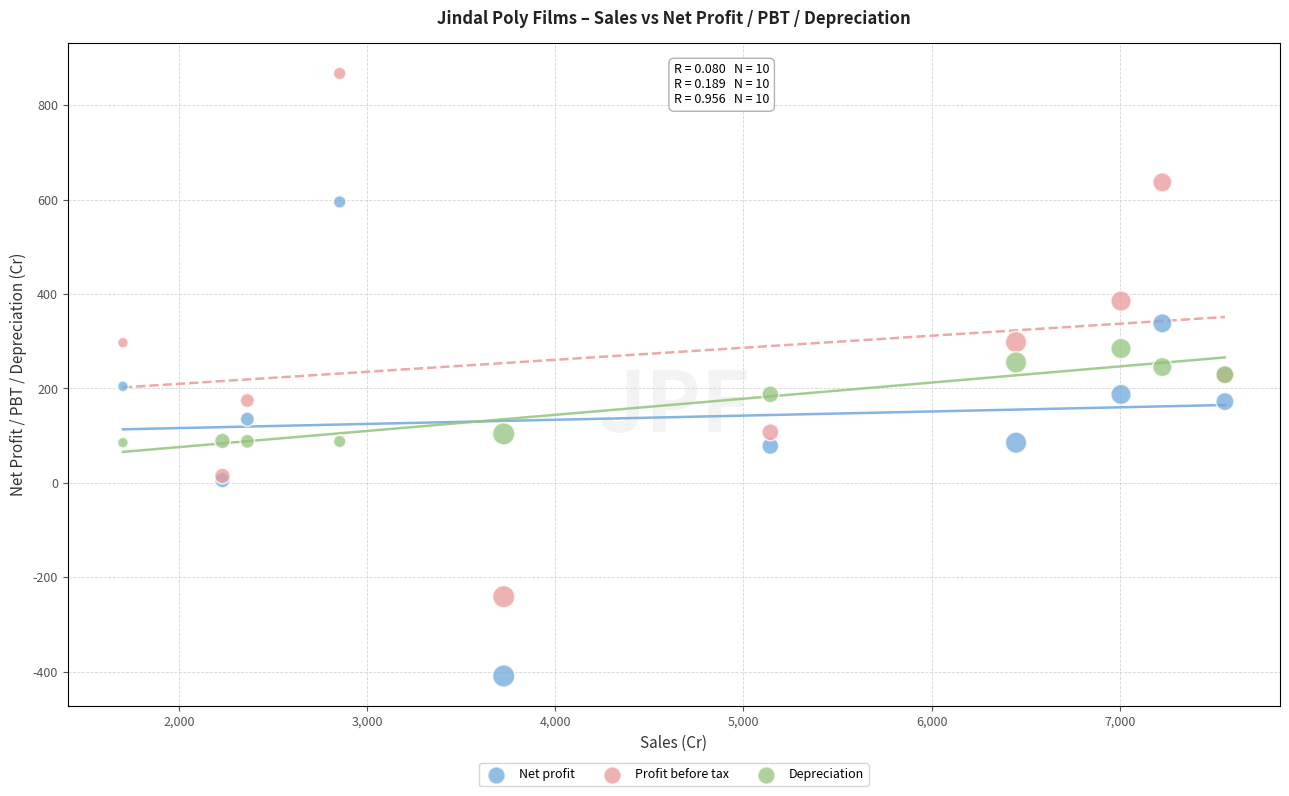

Which series contains the highest Y value?

Profit before tax